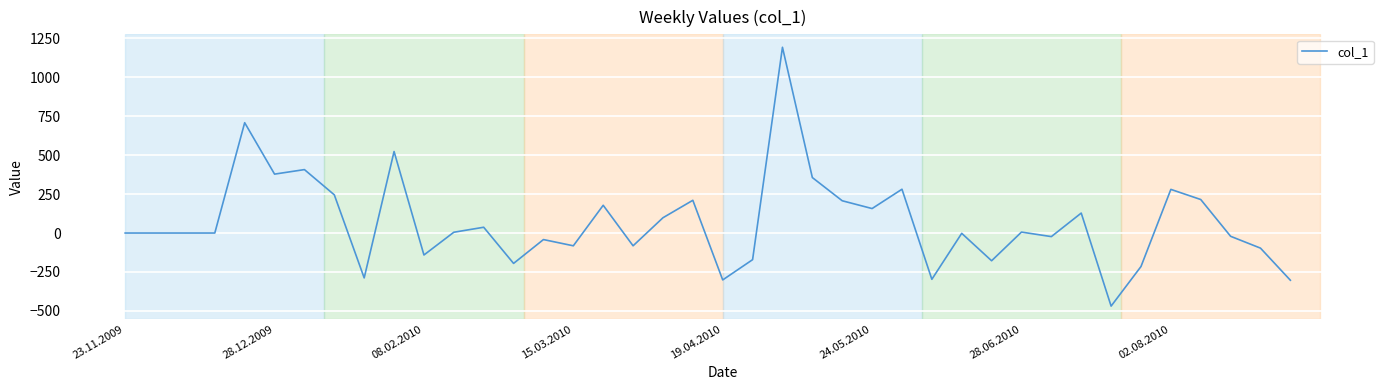

What is the difference between the maximum and minimum values?

1661